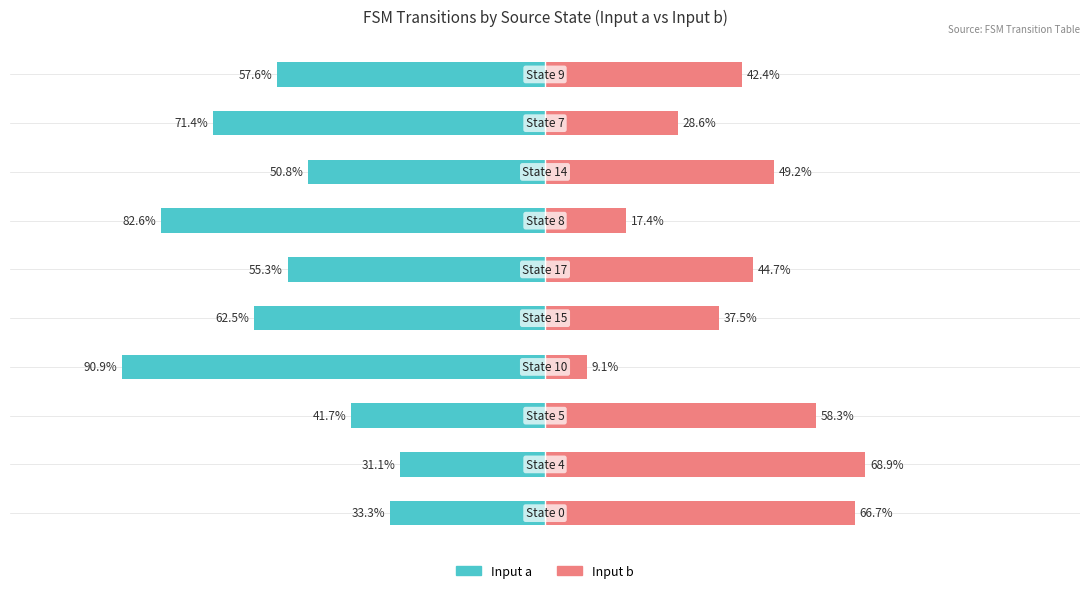

At 4, list the series in order from largest to smallest.

input_b, input_a